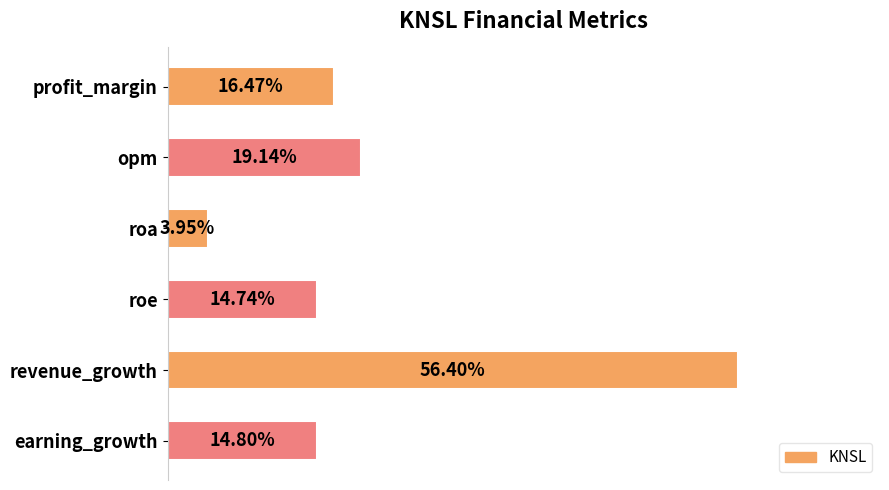

Does the chart contain any negative values?

No